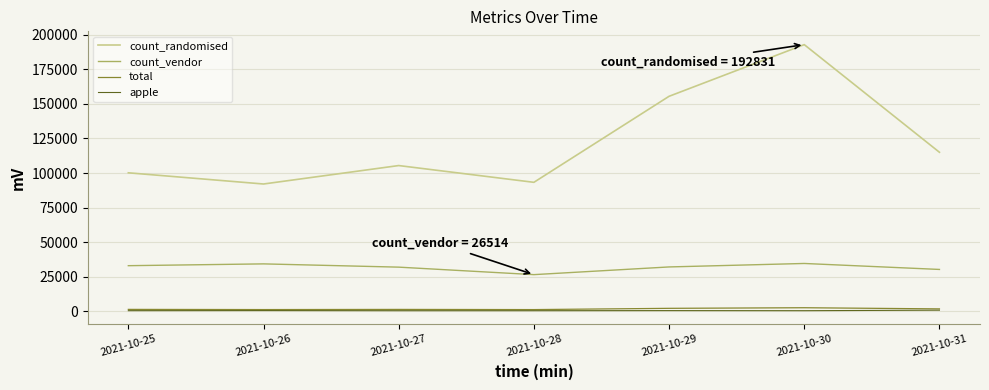

Which series has the largest range (max minus min)?

count_randomised